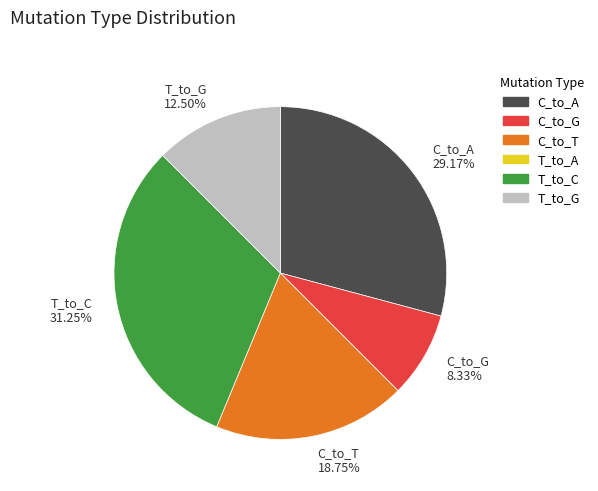

Rank the categories by value from lowest to highest.

C_to_G 8.33%, T_to_G 12.50%, C_to_T 18.75%, C_to_A 29.17%, T_to_C 31.25%